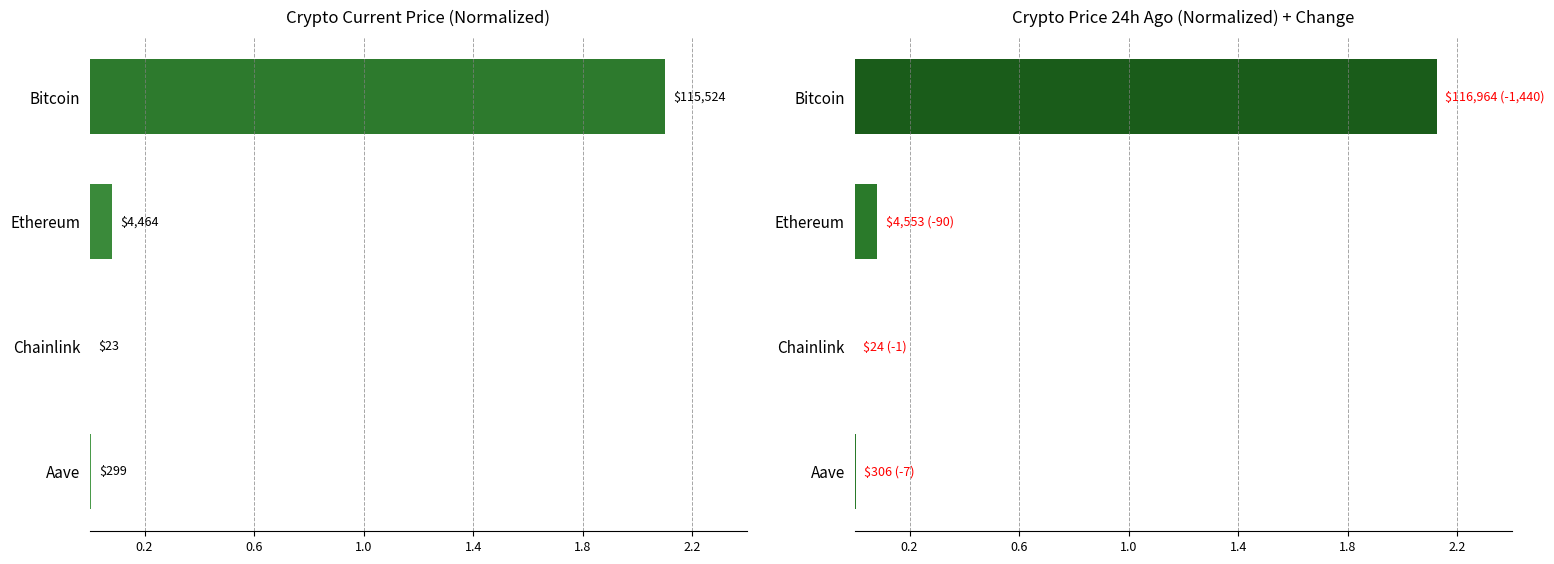

What is the difference between the maximum and second lowest values in the price24hAgo series?

2.1